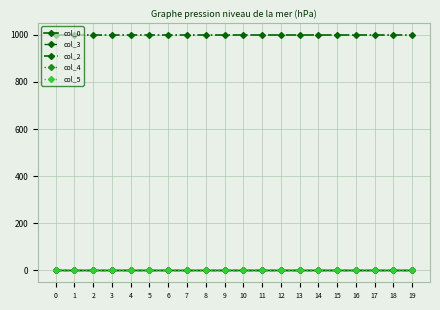

Which category has the lowest value in the col_3 series?

2